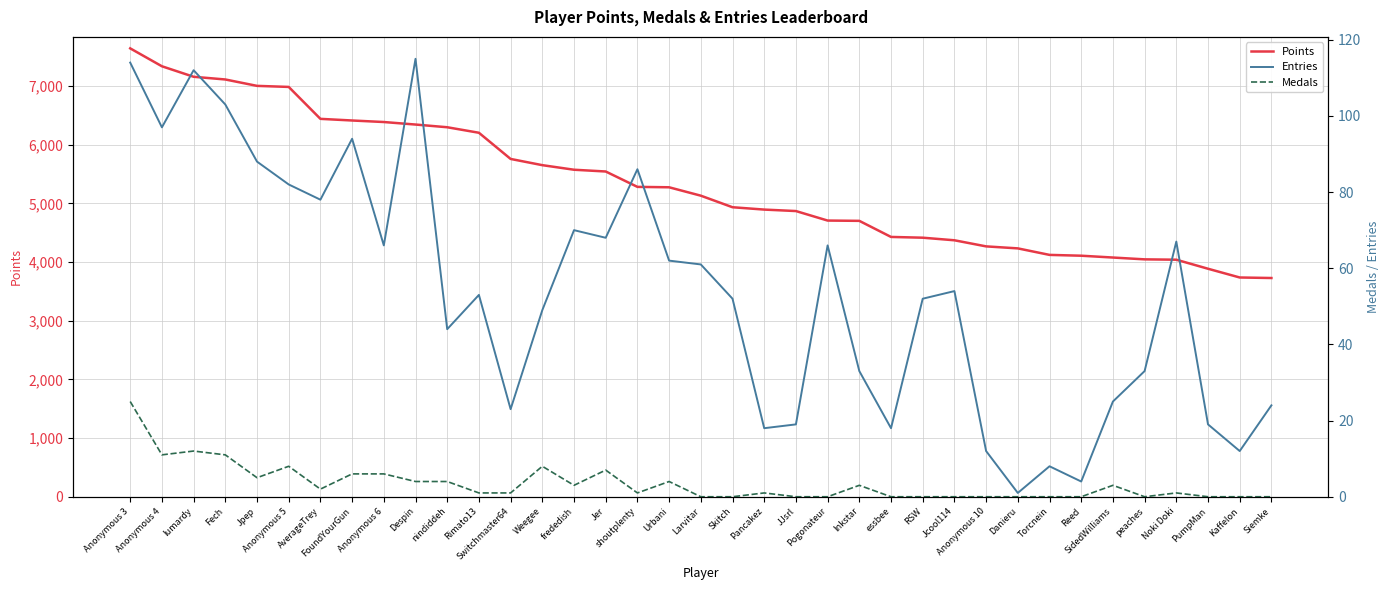

Reading right to left, list all the values displayed in this chart.

Points: 3727	3736	3885	4039	4045	4076	4107	4121	4232	4266	4370	4414	4427	4701	4706	4868	4893	4933	5130	5273	5280	5542	5572	5650	5756	6202	6296	6342	6385	6411	6439	6983	7001	7110	7156	7335	7640
Entries: 24	12	19	67	33	25	4	8	1	12	54	52	18	33	66	19	18	52	61	62	86	68	70	49	23	53	44	115	66	94	78	82	88	103	112	97	114
Medals: 0	0	0	1	0	3	0	0	0	0	0	0	0	3	0	0	1	0	0	4	1	7	3	8	1	1	4	4	6	6	2	8	5	11	12	11	25